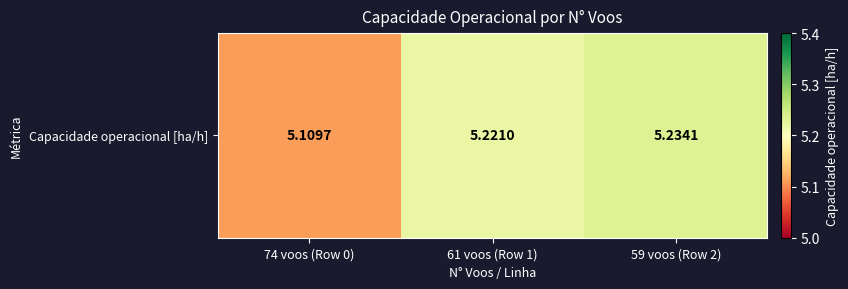

List the labels in order of value, largest first.

59 voos (Row 2), 61 voos (Row 1), 74 voos (Row 0)